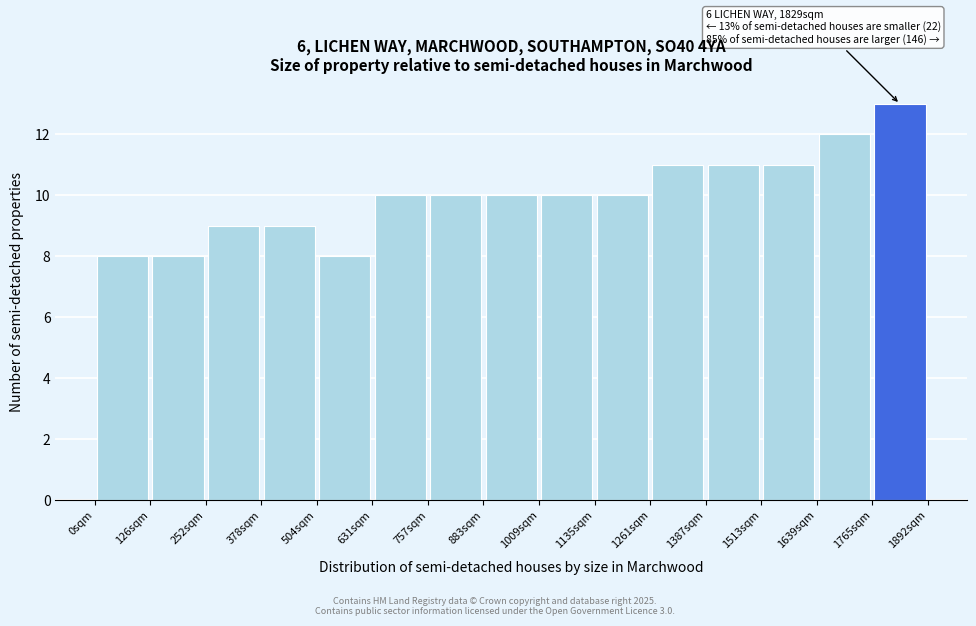

Which range on the x-axis has the tallest bar?

1760 to 1900